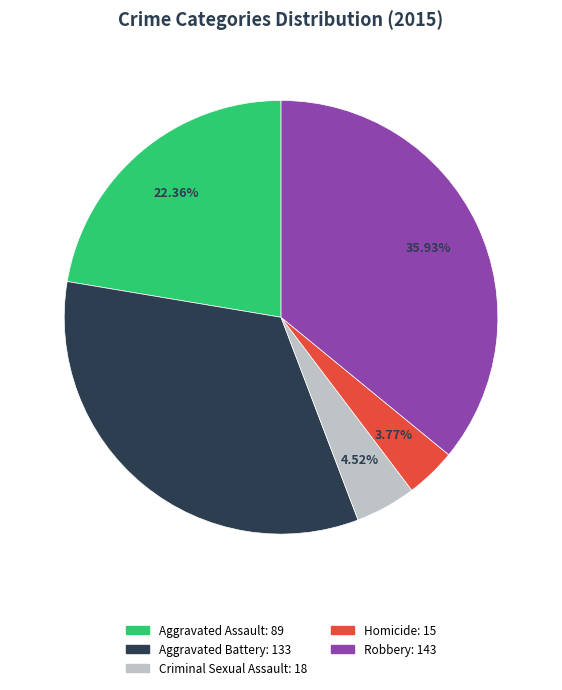

Is there a majority slice in this chart?

No